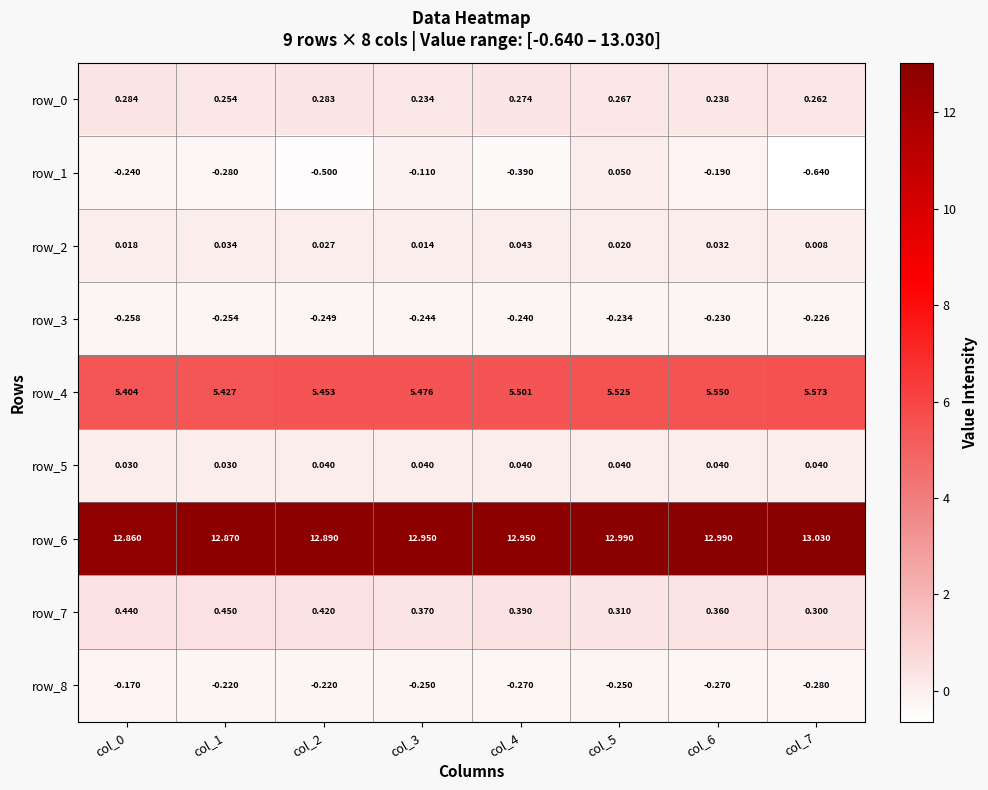

At which category is the sum across all series the highest?

col_5